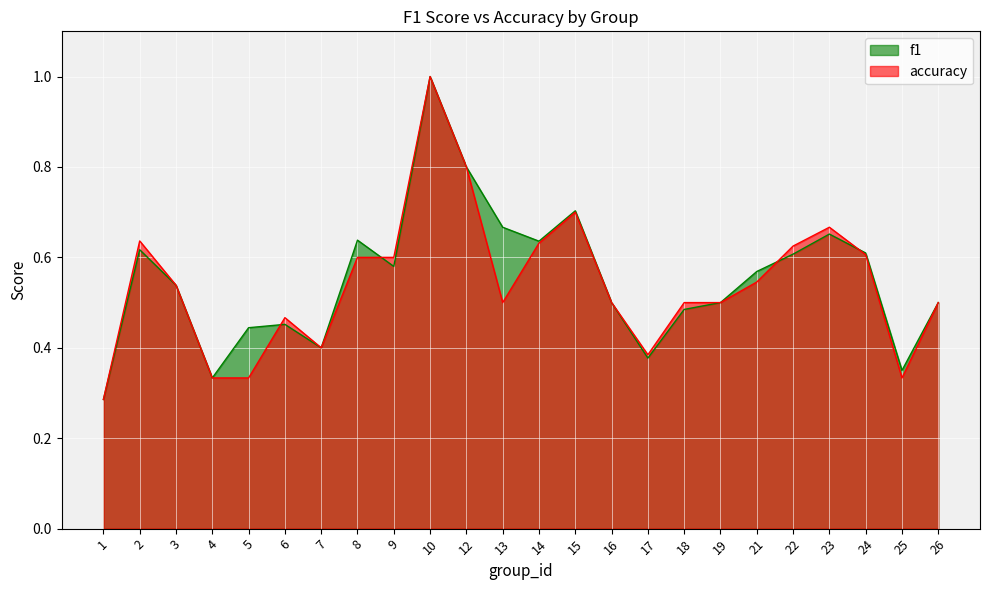

Rank the series at 3 from highest to lowest value.

f1, accuracy